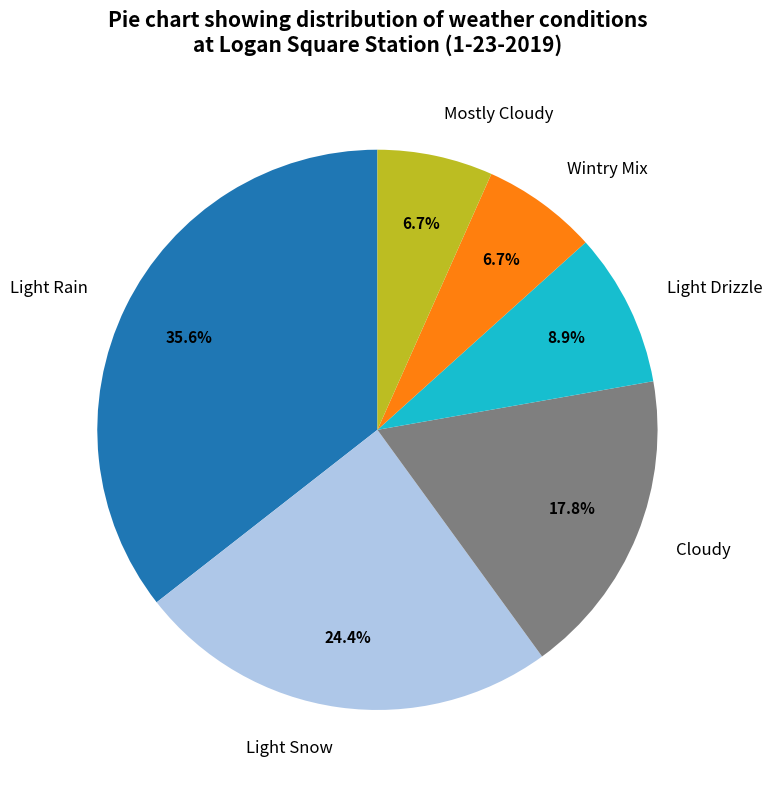

True or false: Light Snow accounts for 24% of the total.

True